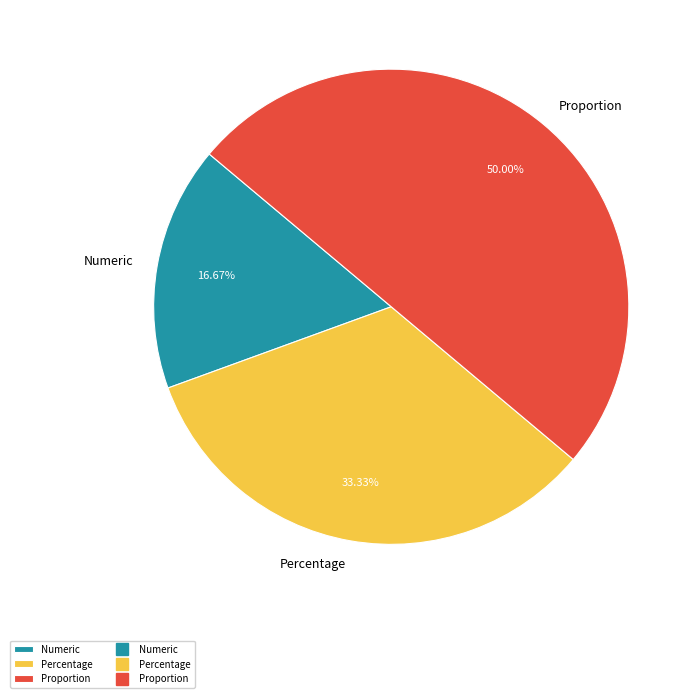

To the nearest percent, what is the difference between the largest and smallest slice percentages?

33%